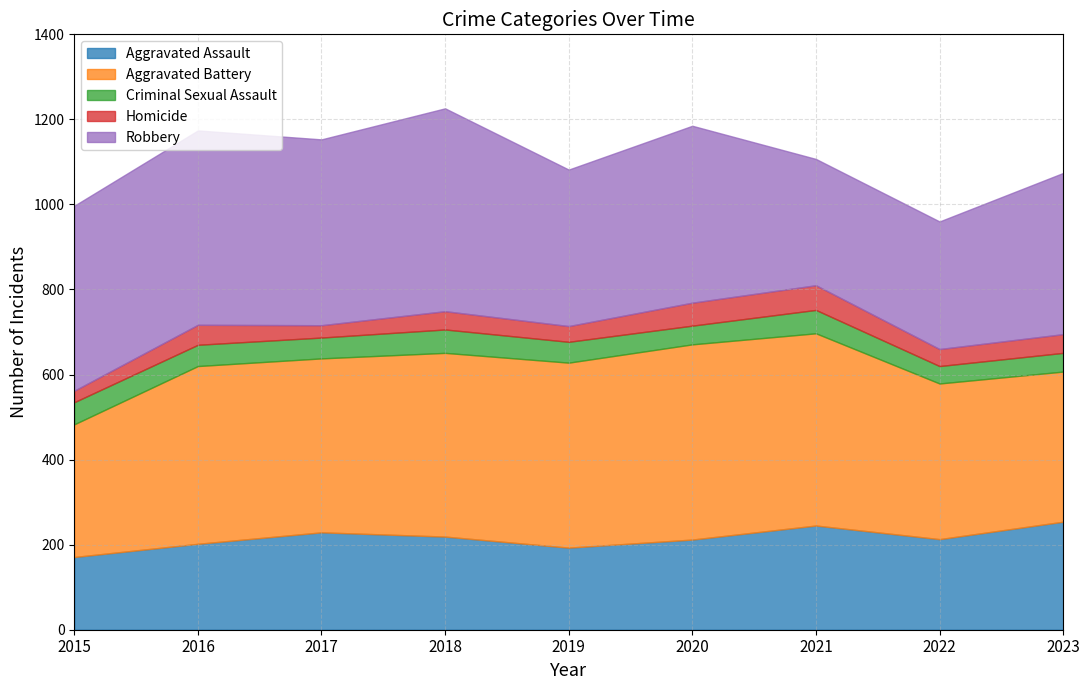

At which label is Criminal Sexual Assault closest to 48?

2017